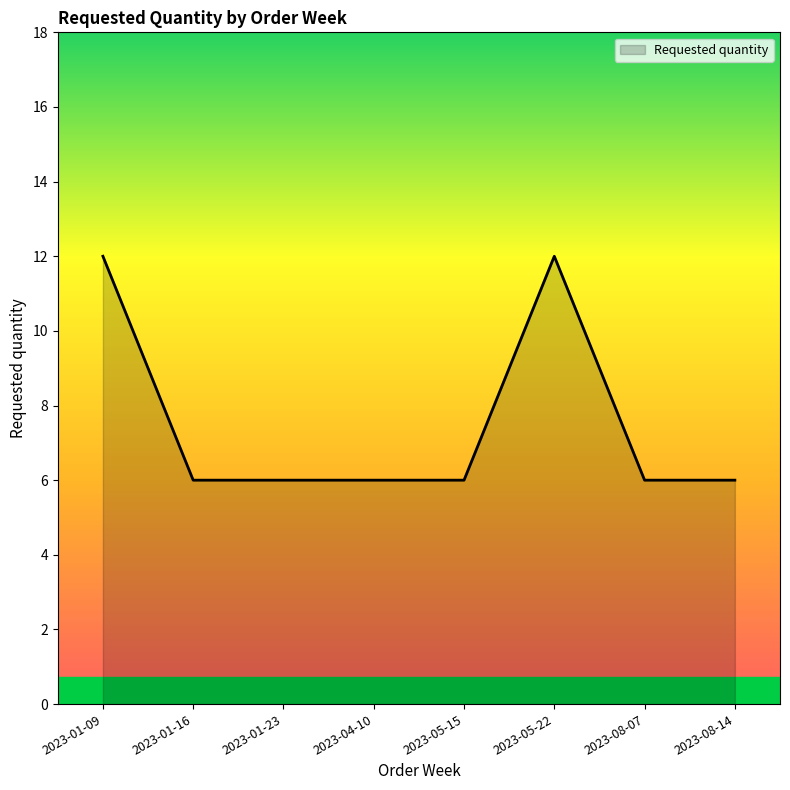

What is the greatest value displayed?

12